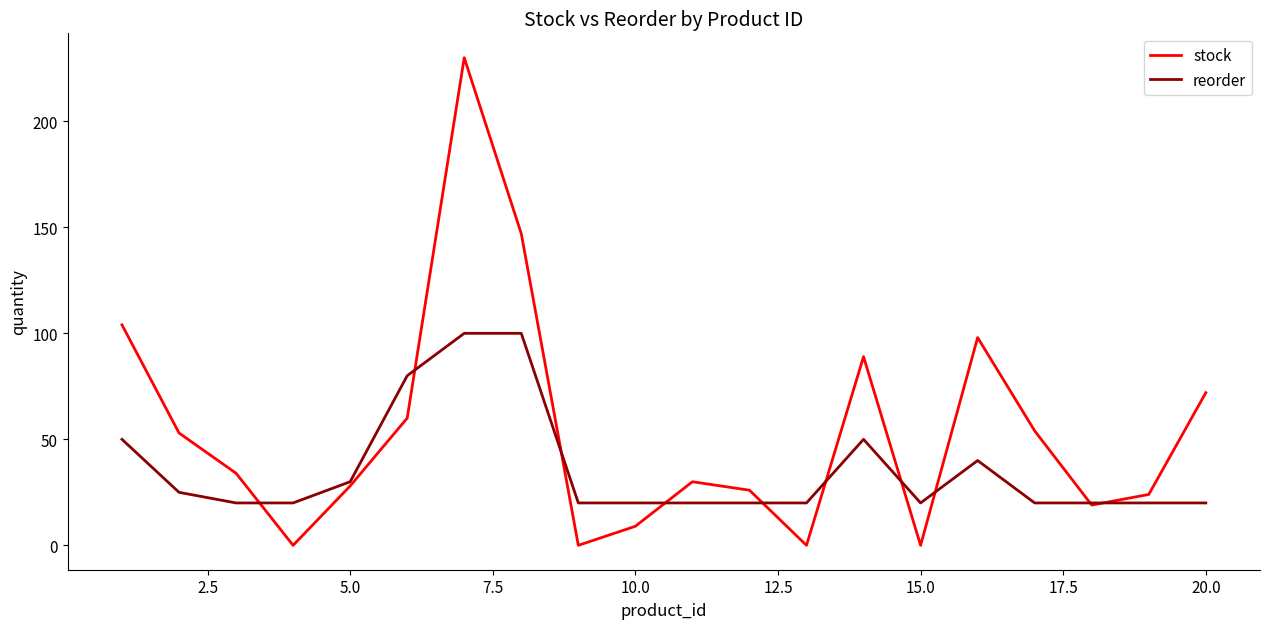

What is the maximum value for reorder?

100